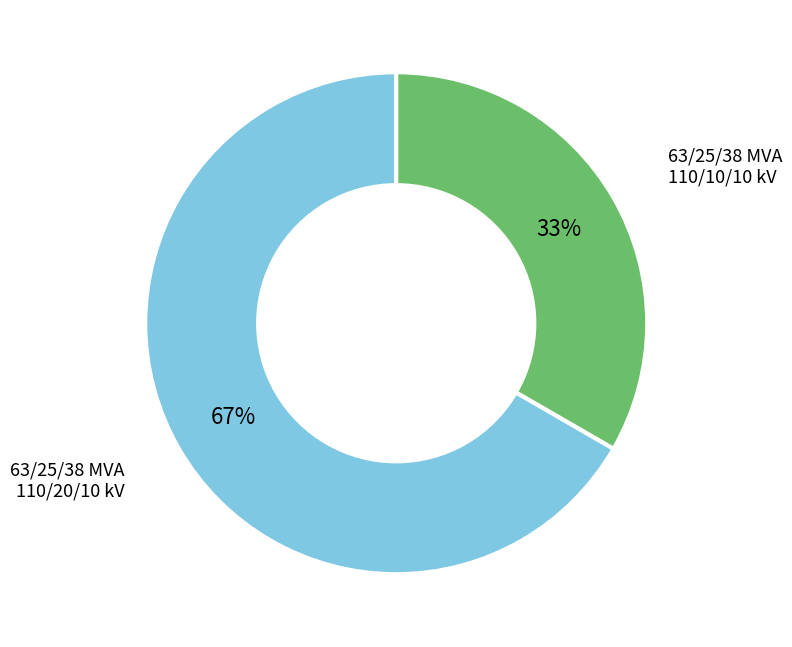

Is there any slice that represents more than half of the pie?

Yes